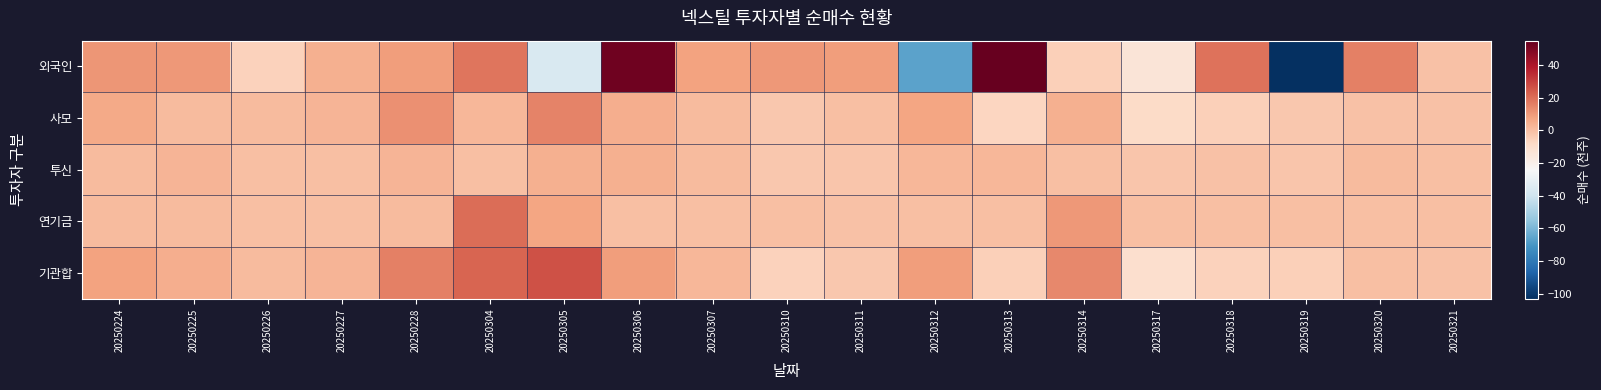

Between 20250305 and 20250306, which series saw the biggest shift?

외국인